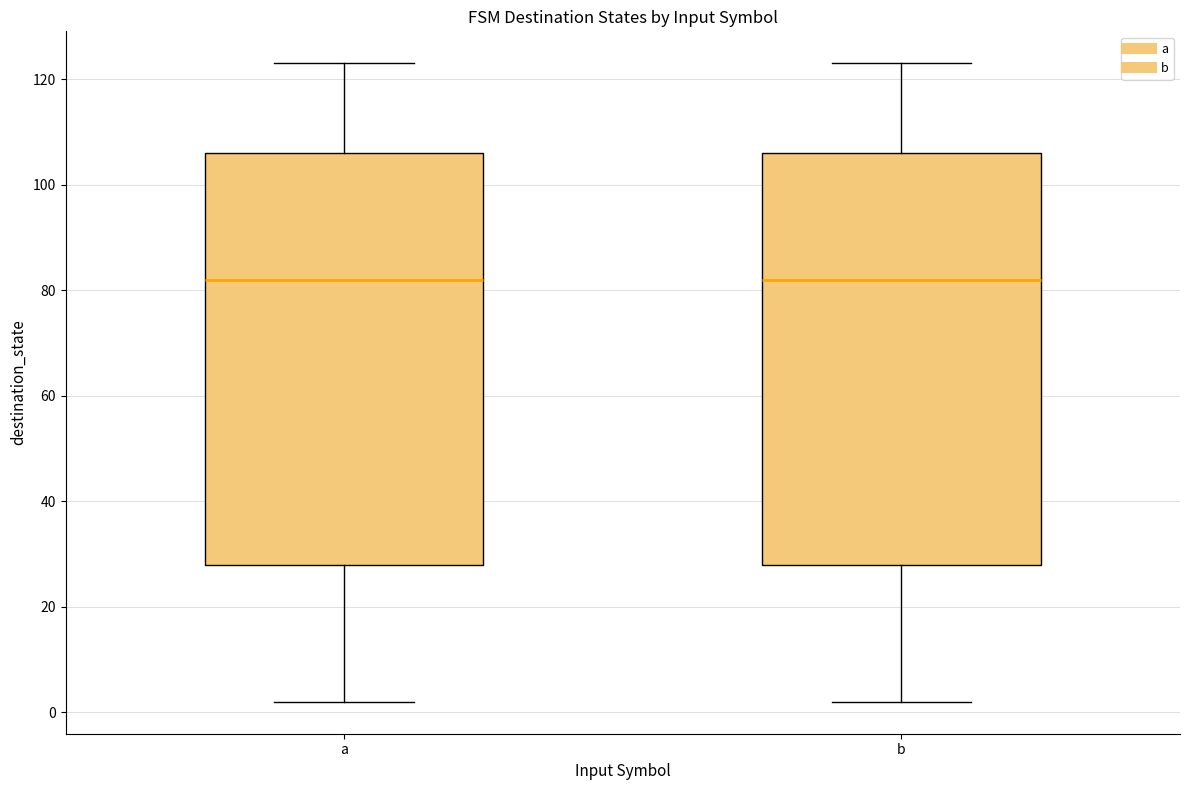

Reading left to right, read every box against the y-axis: the position of its median line, the range the box covers, and the ends of its whiskers. The values are not printed on the chart, so give them approximately, as read against the axis.

a: median 82, box 28 to 106, whiskers 2 to 124
b: median 82, box 28 to 106, whiskers 2 to 124